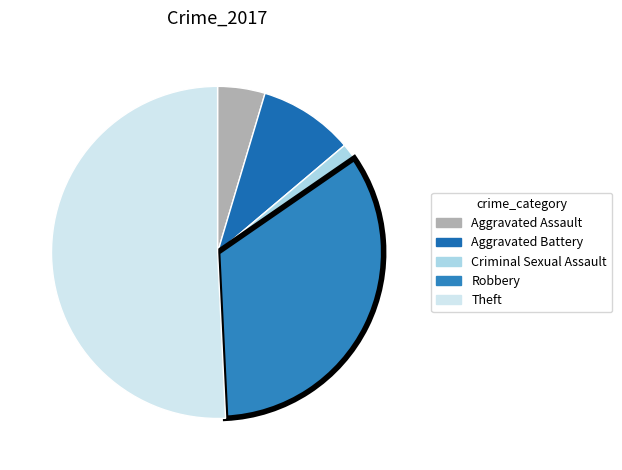

What is the largest slice in the pie chart?

Theft